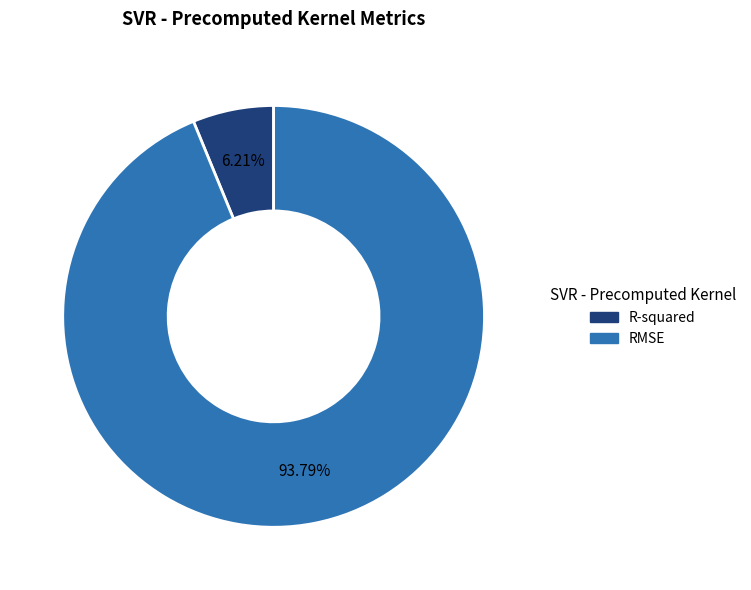

How many segments does this pie chart have?

2